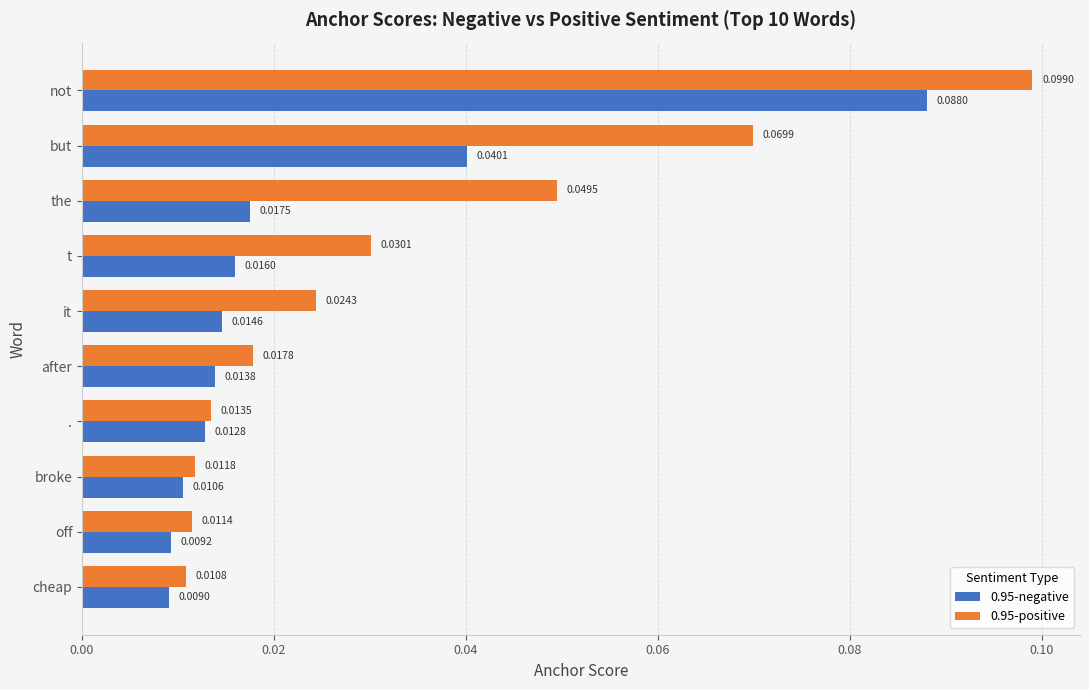

Where is 0.95-negative nearest to the value 0?

cheap